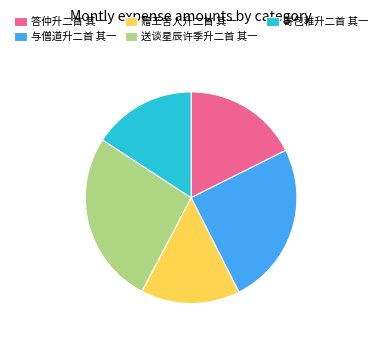

Is the sum of 送谈星辰许季升二首 其一 and 赠王舍人升二首 其一 greater than half?

No